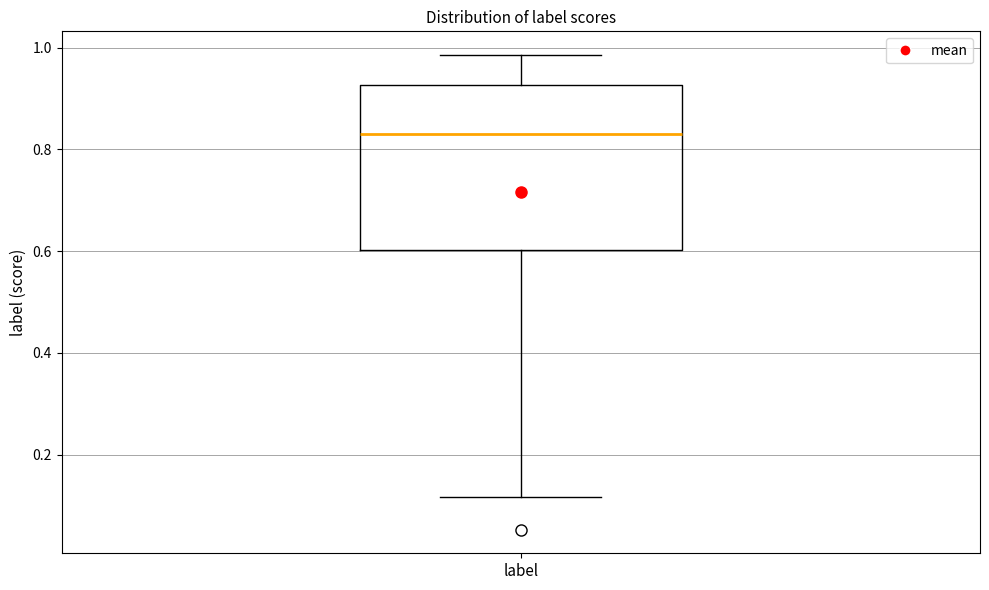

Transcribe this box plot: give where the median line is, the range the box spans, and where the two whiskers end, as read against the y-axis. The values are not printed on the chart, so give them approximately, as read against the axis.

median 0.84, box 0.60 to 0.92, whiskers 0.12 to 0.98